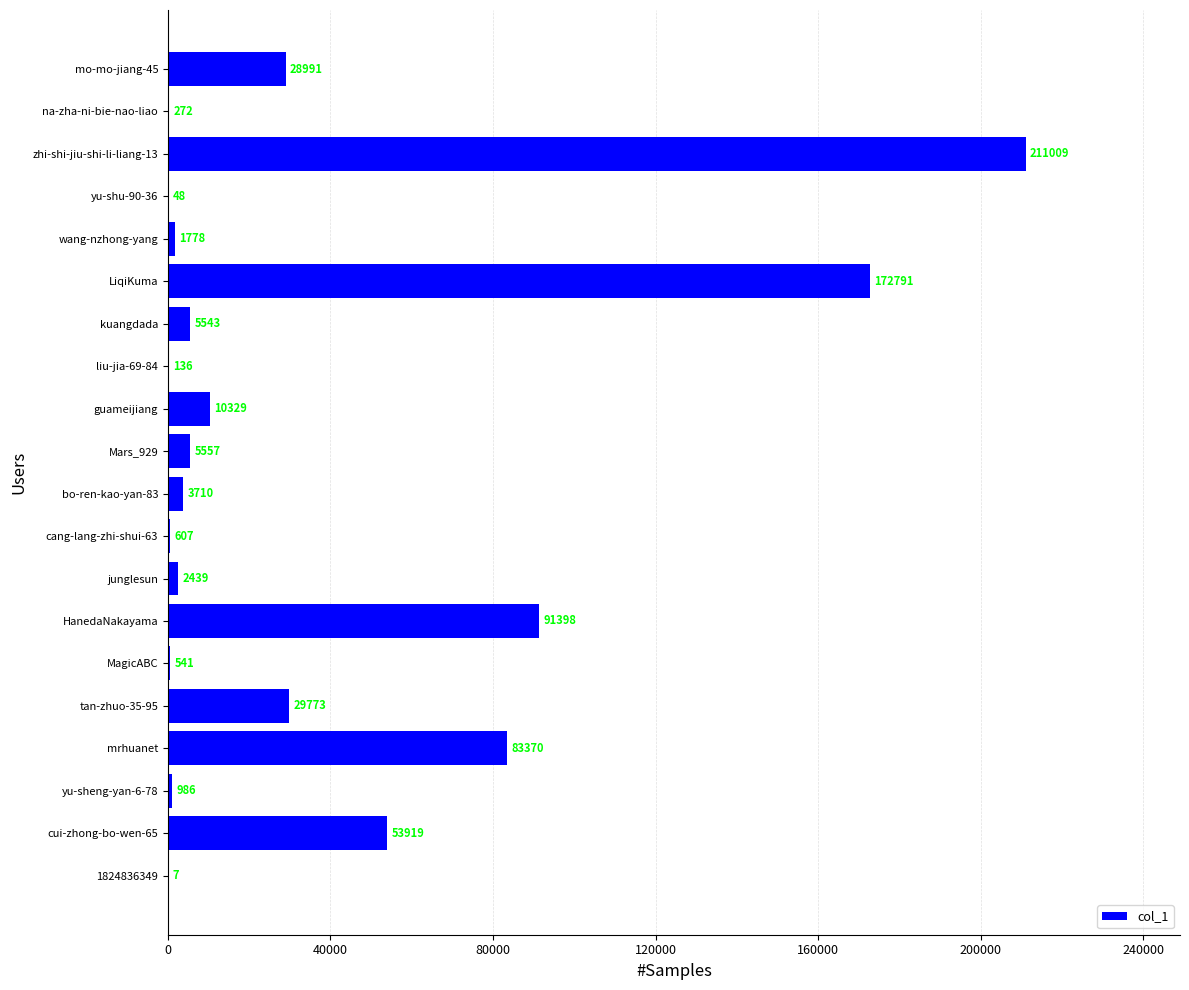

True or false: the data shows 29773 at tan-zhuo-35-95.

True